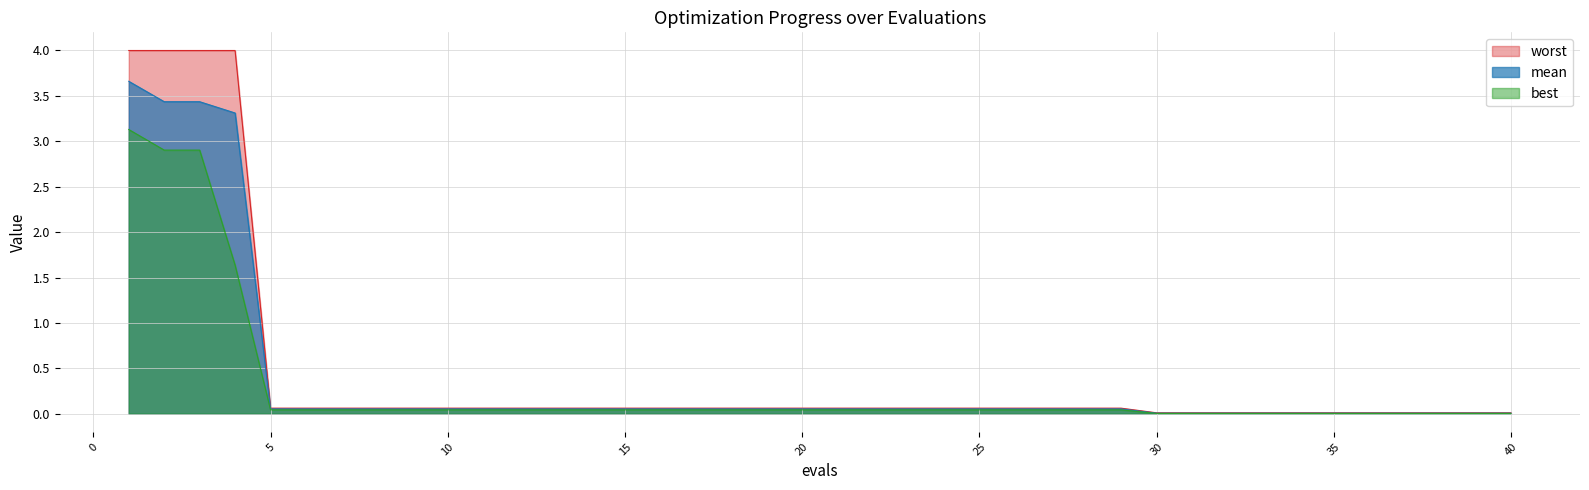

Is it true that worst equals 0.1 at 15?

True